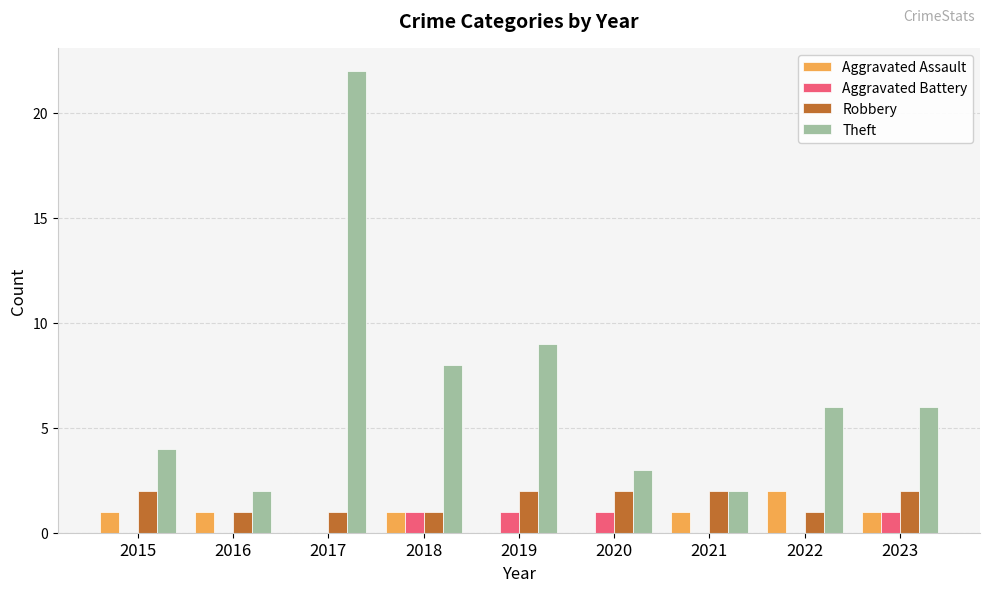

What are all the series names shown in the legend?

Aggravated Assault, Aggravated Battery, Robbery, Theft